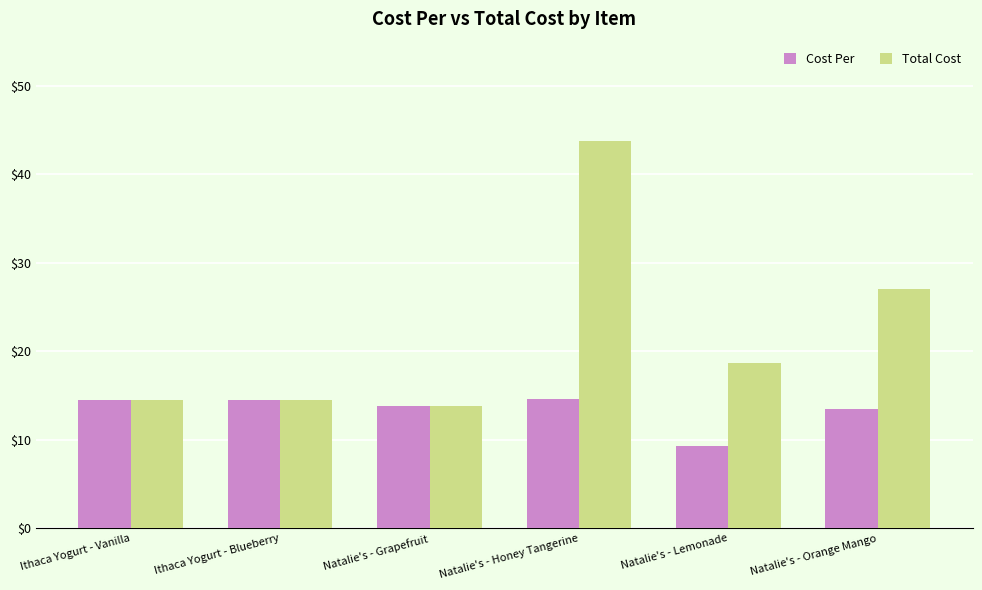

What is the total value across all series at Natalie's - Grapefruit?

27.7